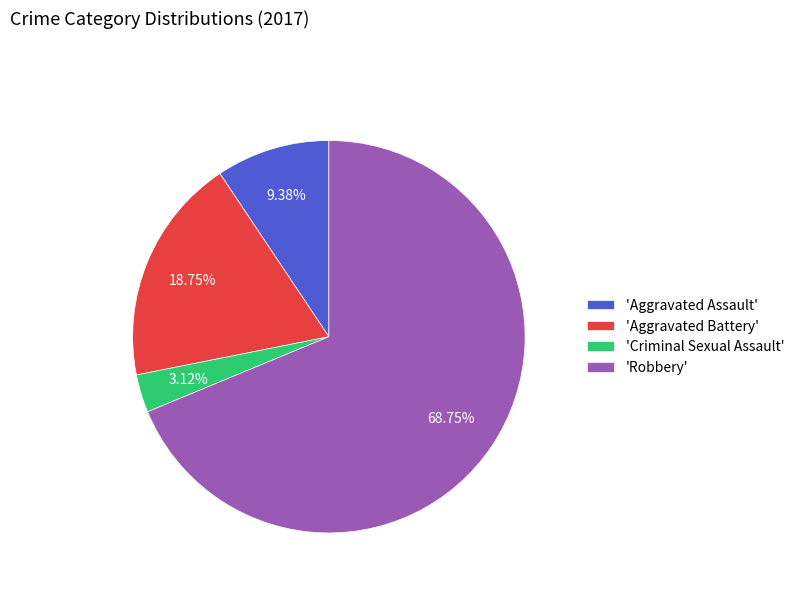

Is there a majority slice in this chart?

Yes